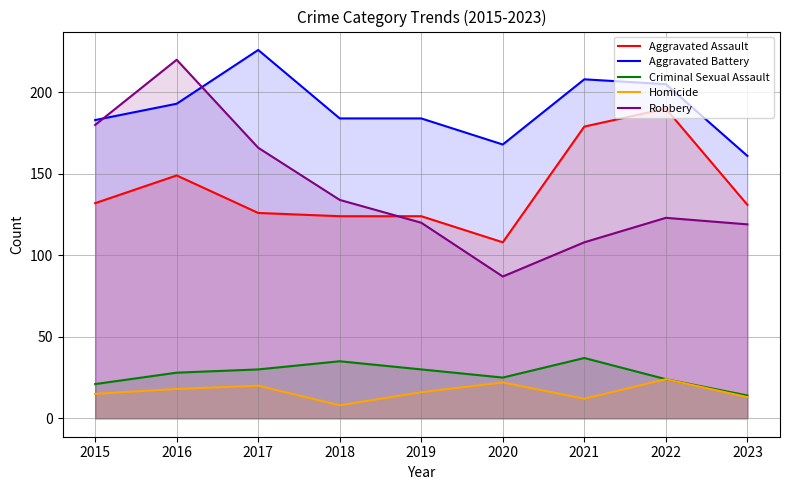

Reading right to left, list all the values displayed in this chart.

Aggravated Assault: 131	190	179	108	124	124	126	149	132
Aggravated Battery: 161	205	208	168	184	184	226	193	183
Criminal Sexual Assault: 14	24	37	25	30	35	30	28	21
Homicide: 13	24	12	22	16	8	20	18	15
Robbery: 119	123	108	87	120	134	166	220	180